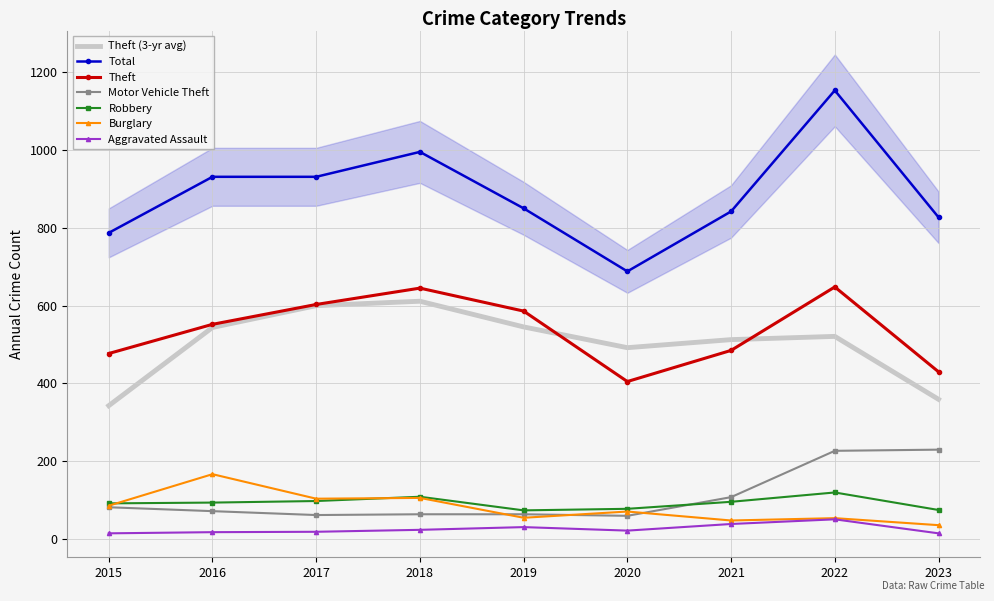

True or false: Theft has more than 1 interior local peaks.

True